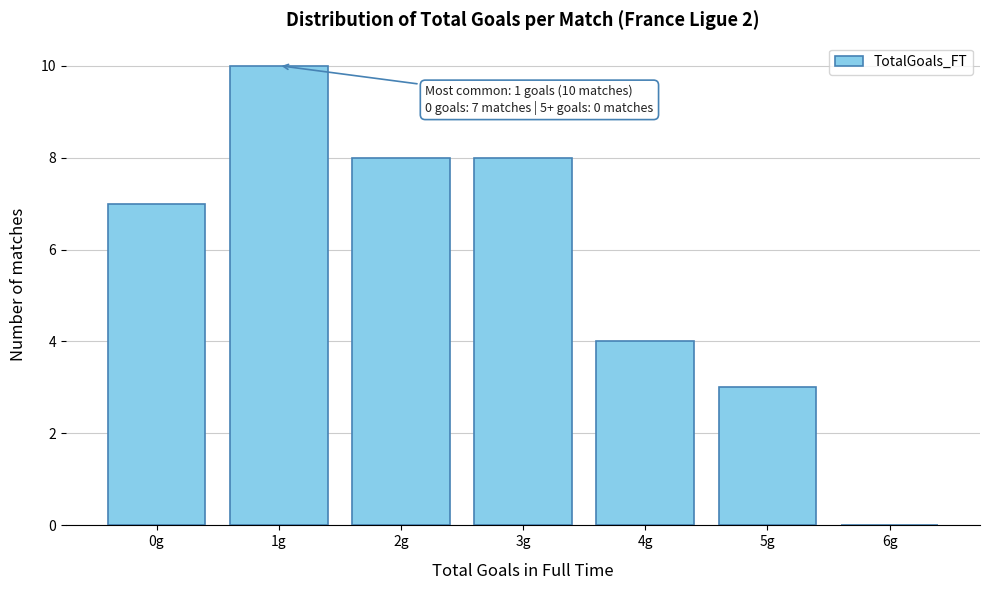

Reading right to left, list all the values displayed in this chart.

6g=0	5g=3	4g=4	3g=8	2g=8	1g=10	0g=7